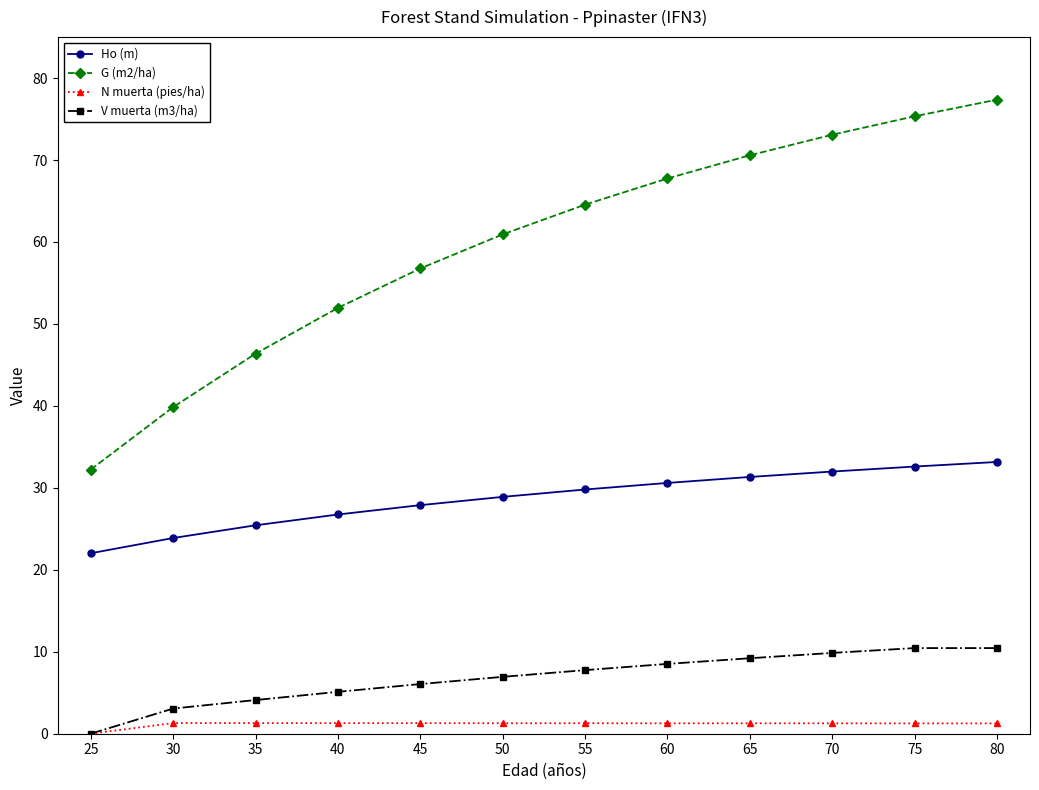

How many series are shown in this chart?

4